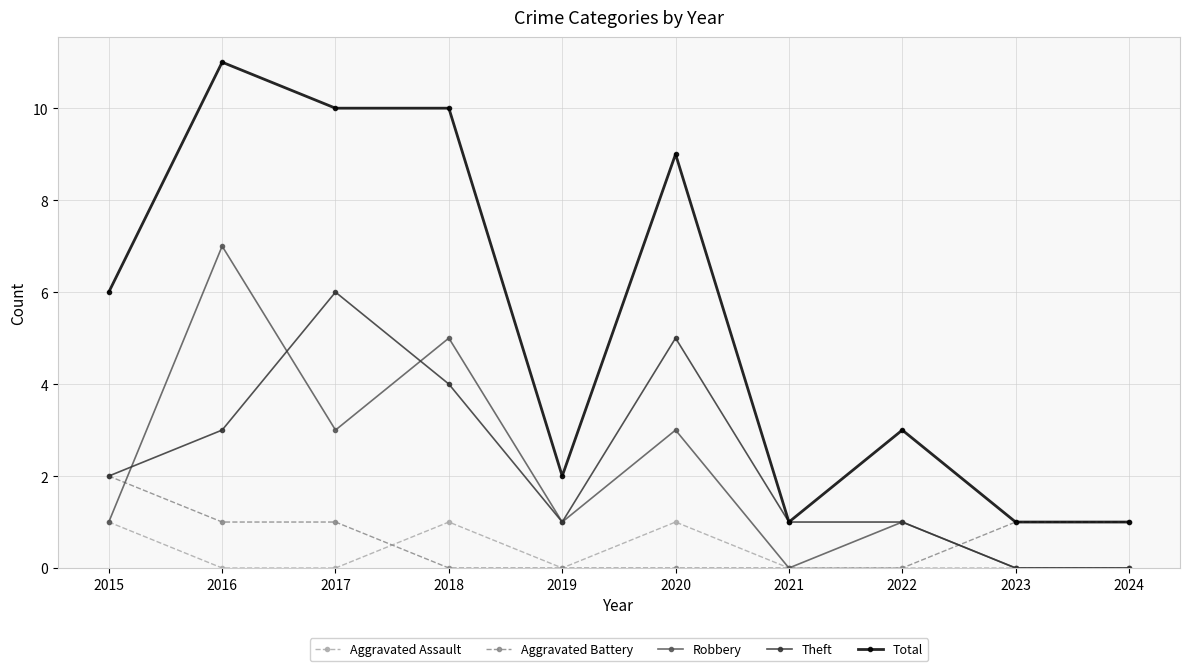

Which series changed the most between 2016 and 2020?

Robbery